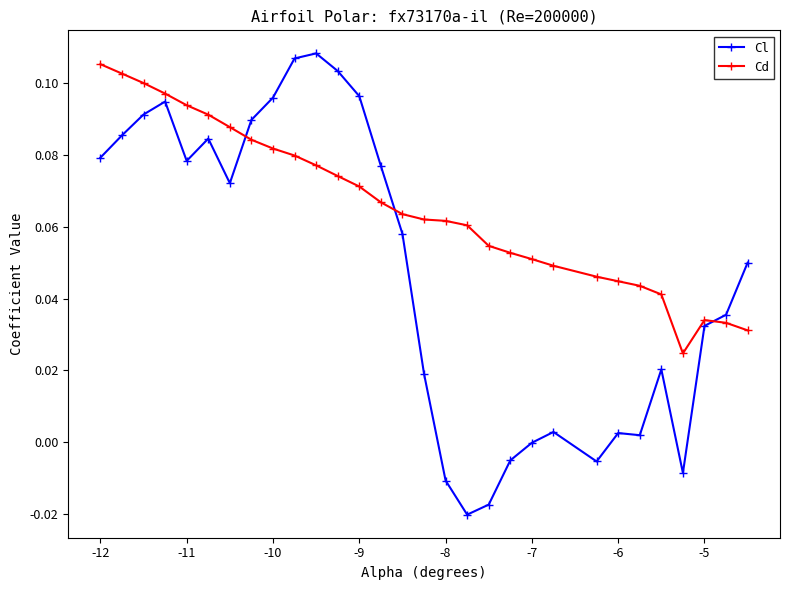

List the series in order of their overall mean, highest first.

Cd, Cl